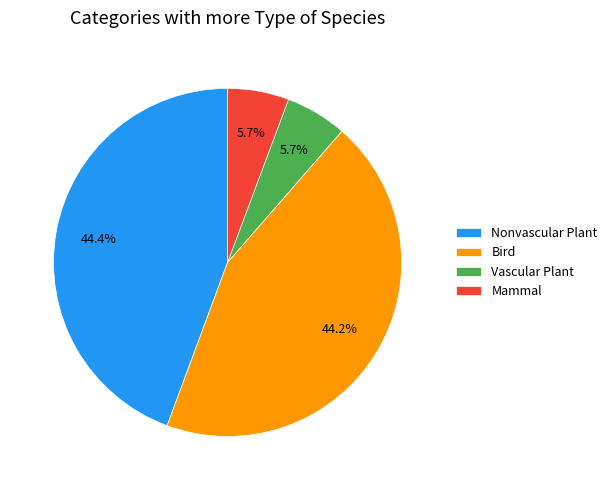

Does any single category account for the majority?

No